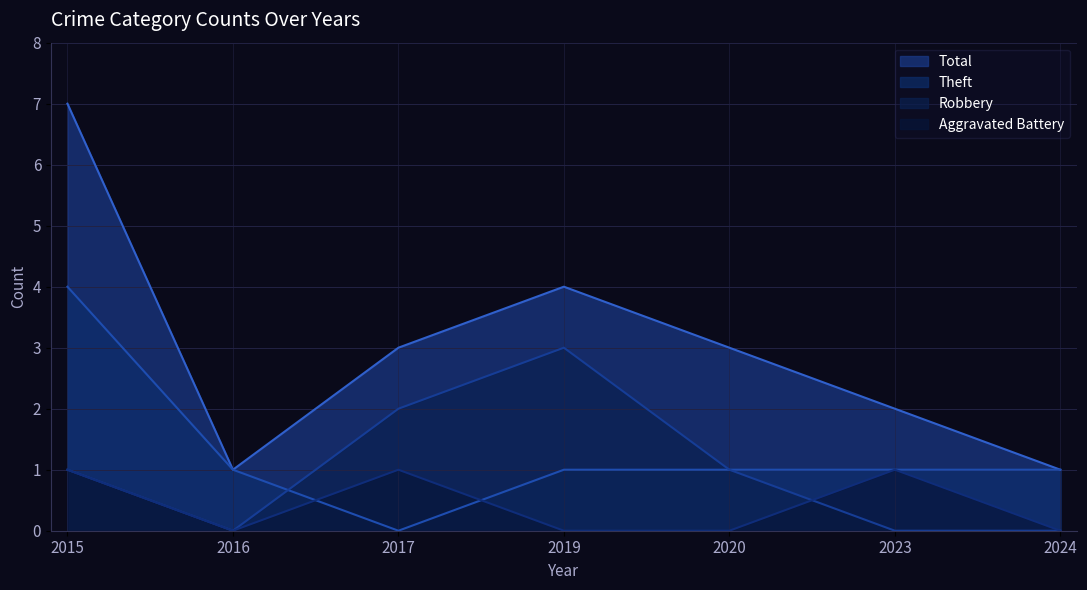

At which category does Robbery reach its first local valley?

2016